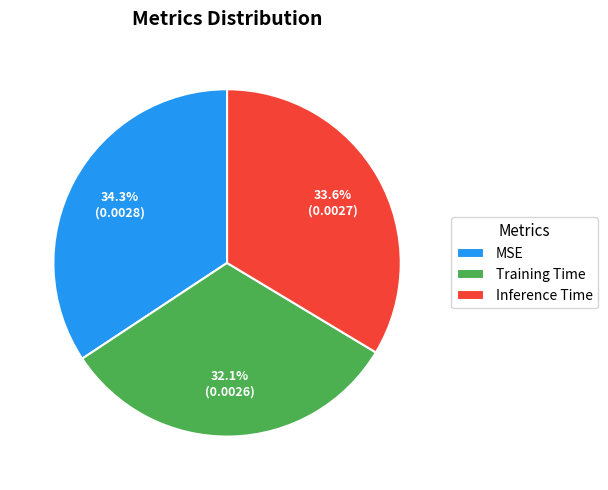

Combined, do Inference Time and MSE account for over 50%?

Yes